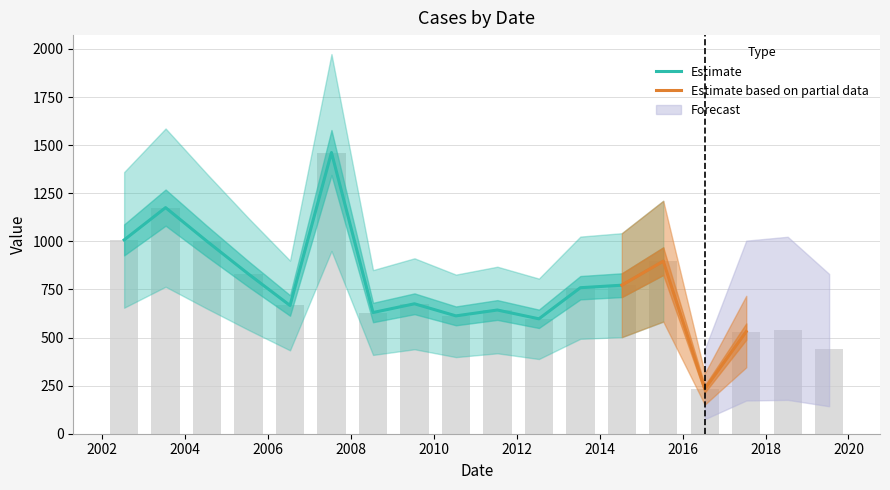

What is the maximum value shown in the chart?

1461.8